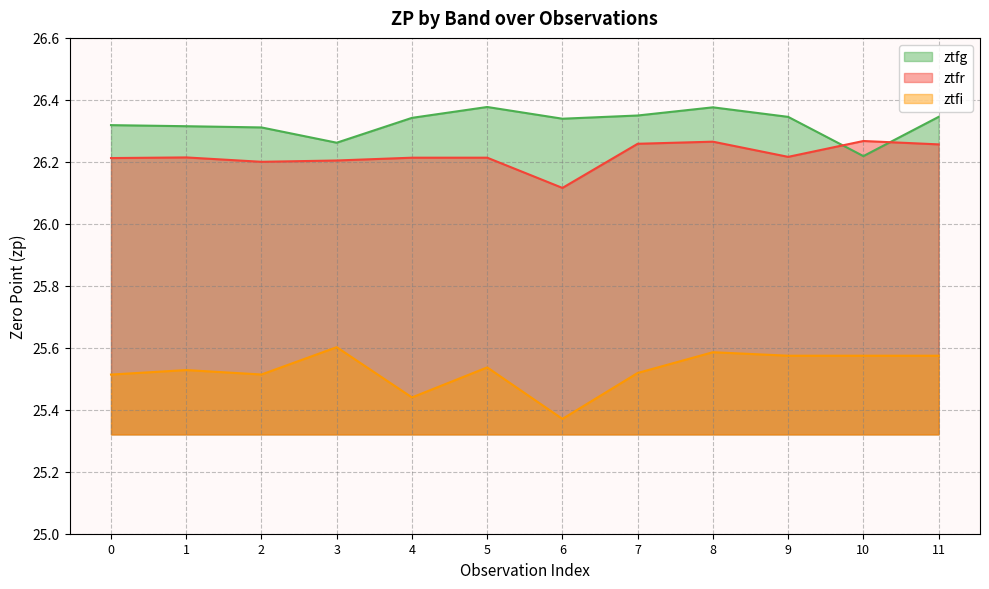

Where is ztfr nearest to the value 26?

6